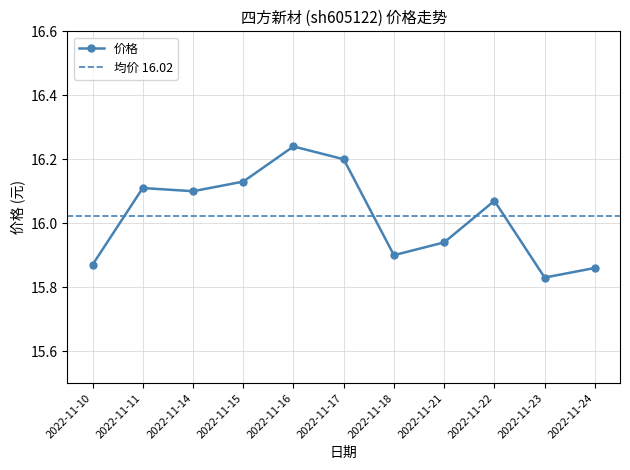

How many data points does each series have?

11